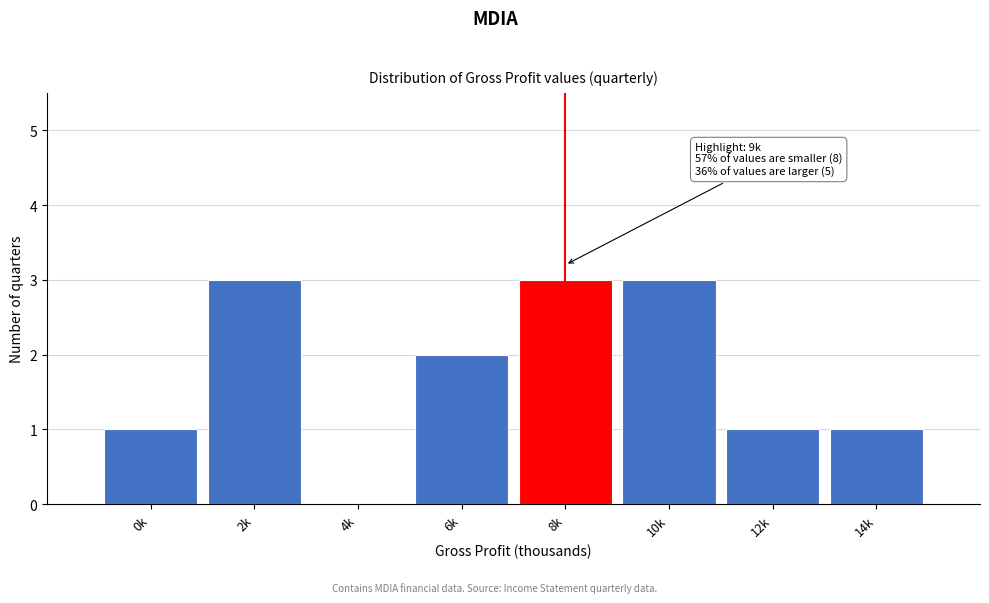

Reading left to right, extract all data points from this chart.

0k=1	2k=3	4k=0	6k=2	8k=3	10k=3	12k=1	14k=1